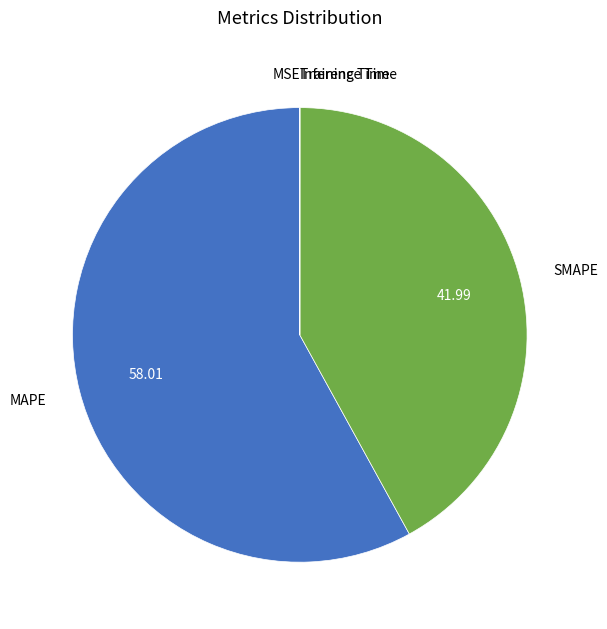

Which slice is the largest?

MAPE